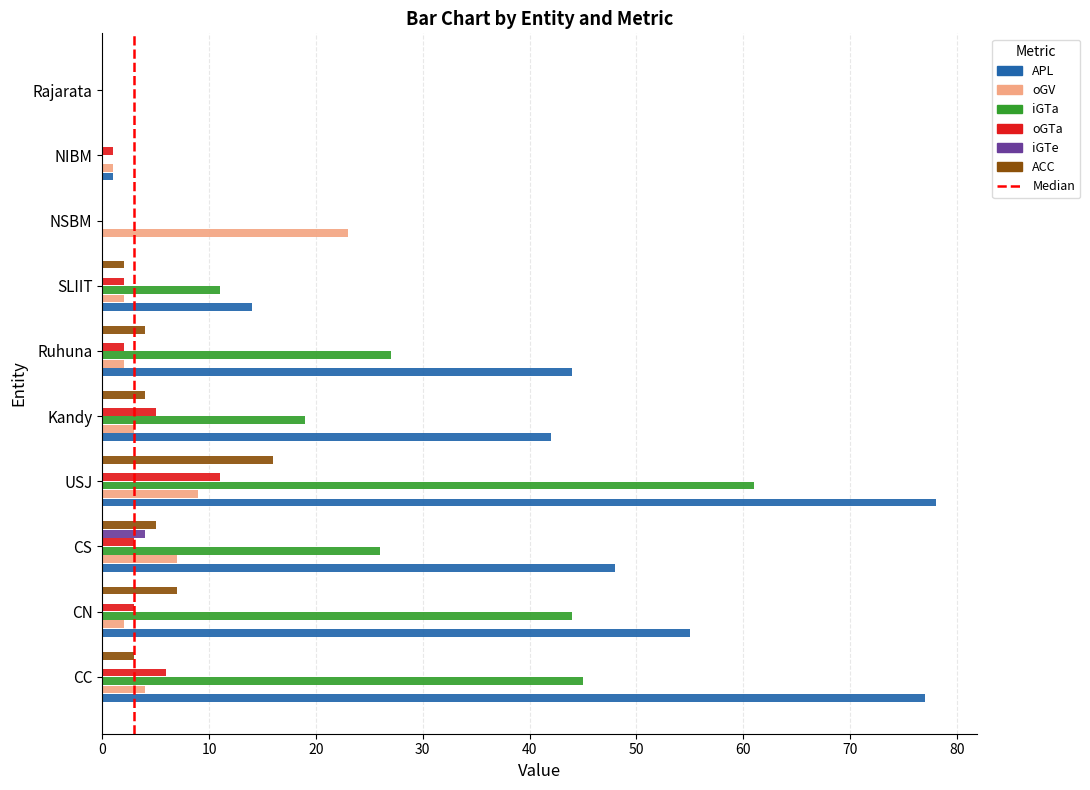

At which category is the sum across all series the highest?

USJ